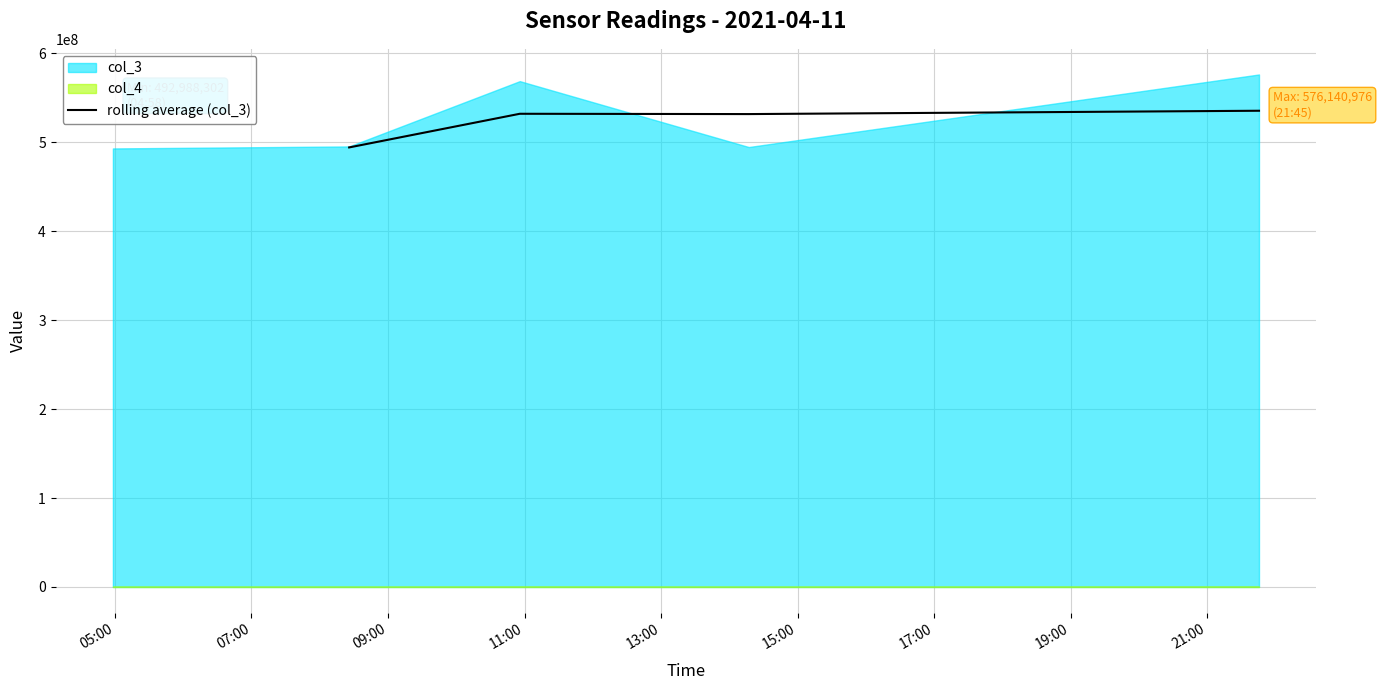

What is the minimum value for rolling average (col_3)?

494115571.0